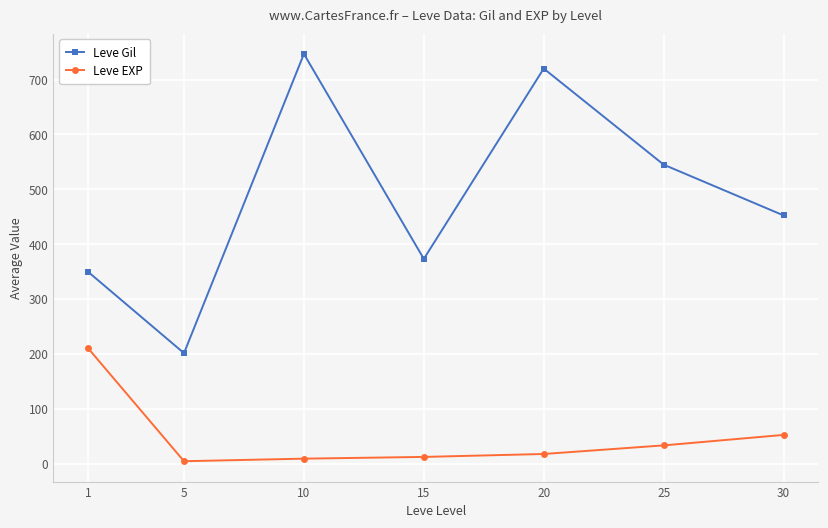

How many interior local valleys does the Leve Gil series have?

2